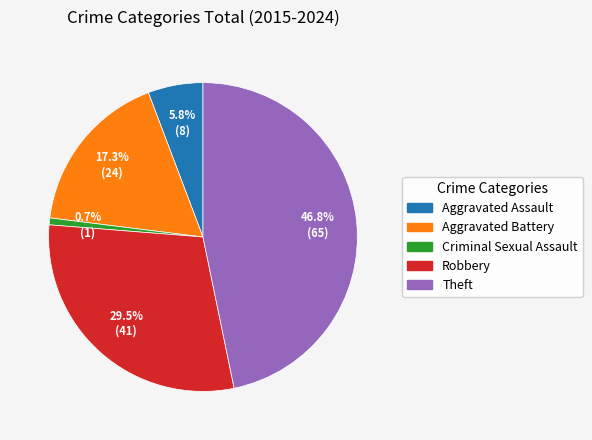

To the nearest percent, what is the average slice percentage?

20%